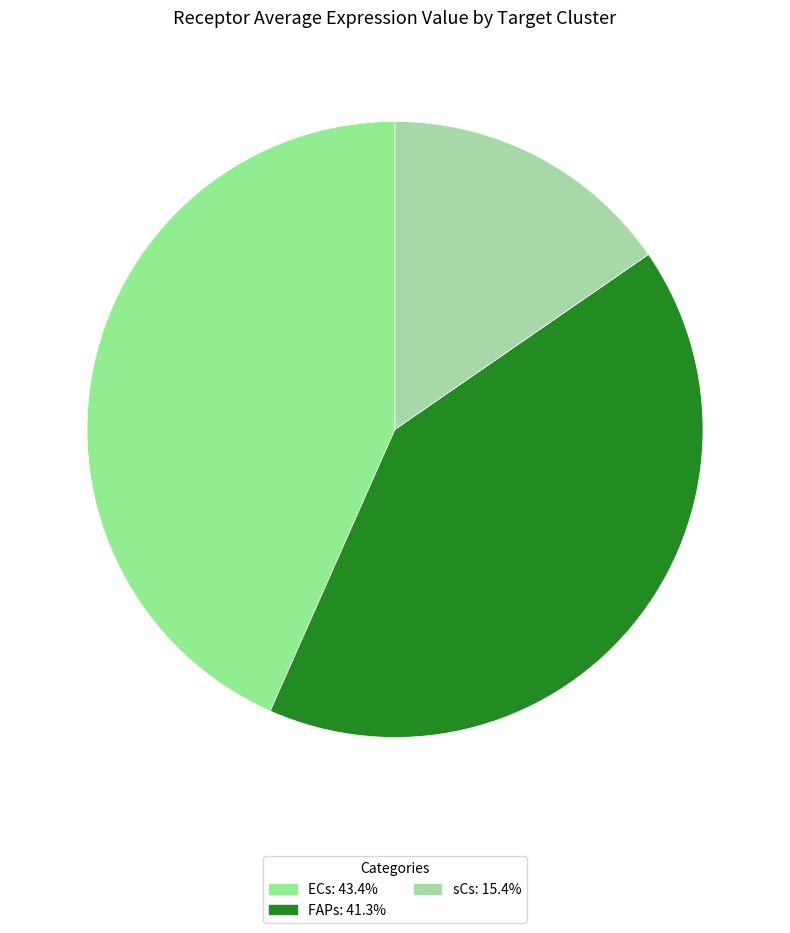

What is the ratio of the value at FAPs to the value at ECs?

1.0